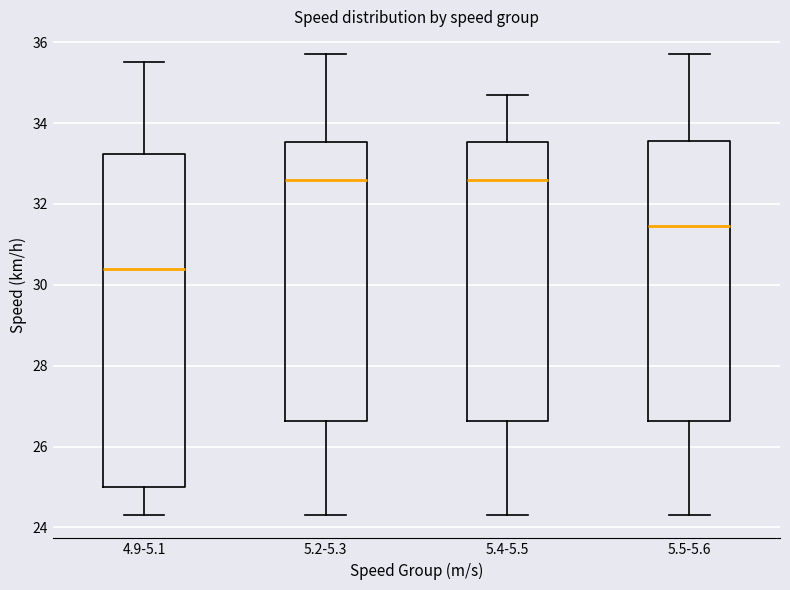

Reading left to right, transcribe this box plot: for each box, give where its median line is, the range the box spans, and where its two whiskers end, as read against the y-axis. The values are not printed on the chart, so give them approximately, as read against the axis.

4.9-5.1: median 30.4, box 25.0 to 33.2, whiskers 24.4 to 35.6
5.2-5.3: median 32.6, box 26.6 to 33.6, whiskers 24.4 to 35.8
5.4-5.5: median 32.6, box 26.6 to 33.6, whiskers 24.4 to 34.8
5.5-5.6: median 31.4, box 26.6 to 33.6, whiskers 24.4 to 35.8